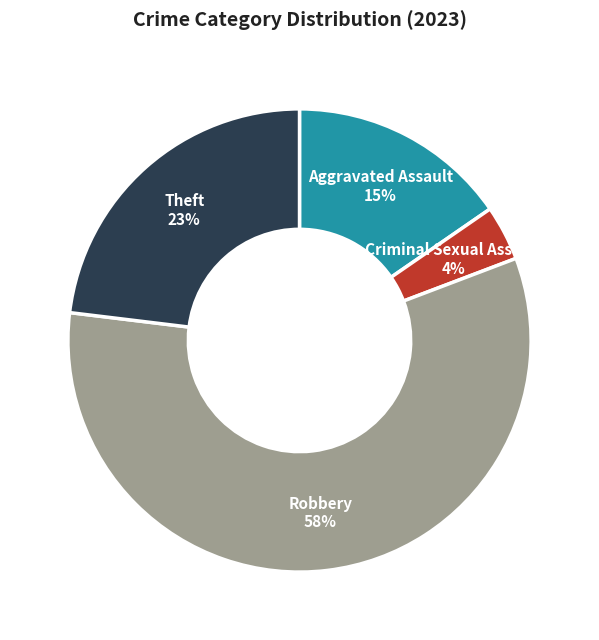

Is it true that Aggravated Assault is 24% of the pie?

False